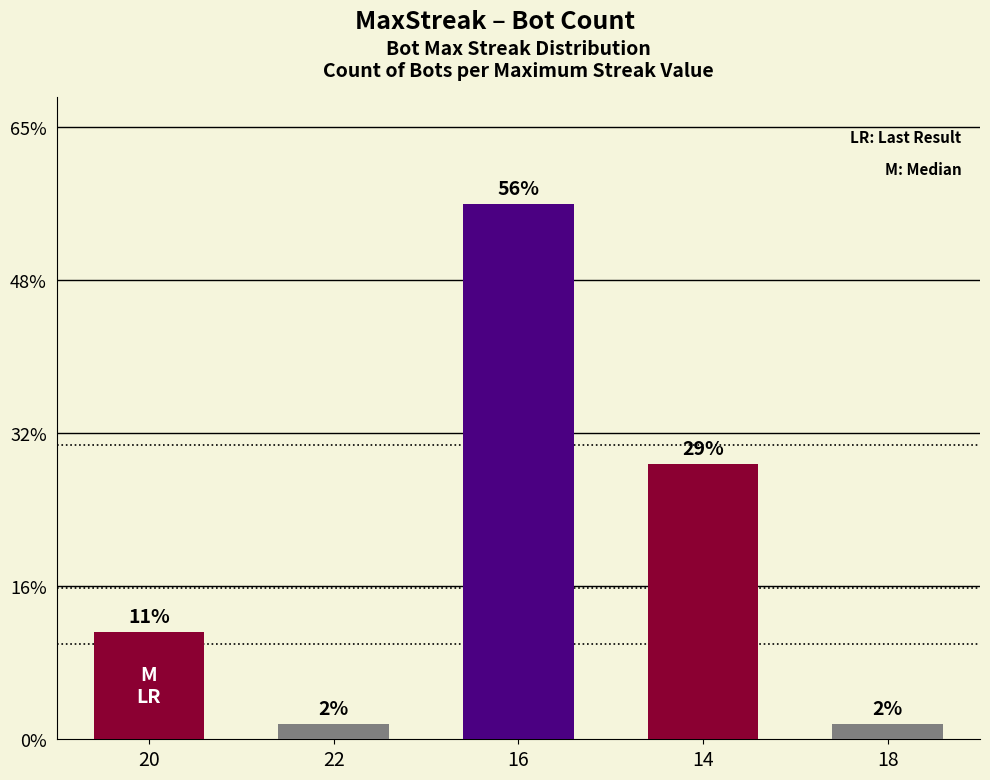

Does the chart contain any negative values?

No